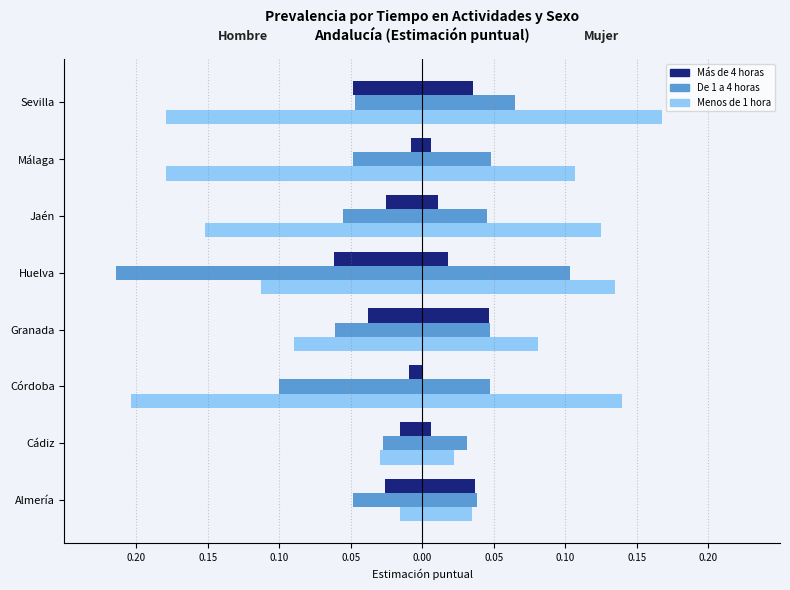

Reading right to left, what are all the values shown in this chart?

Más de 4 h (Hombre): -0.0	-0.0	-0.0	-0.1	-0.0	-0.0	-0.0	-0.0
De 1 a 4 h (Hombre): -0.0	-0.0	-0.1	-0.2	-0.1	-0.1	-0.0	-0.0
Menos de 1 h (Hombre): -0.2	-0.2	-0.2	-0.1	-0.1	-0.2	-0.0	-0.0
Más de 4 h (Mujer): 0.0	0.0	0.0	0.0	0.0	0.0	0.0	0.0
De 1 a 4 h (Mujer): 0.1	0.0	0.0	0.1	0.0	0.0	0.0	0.0
Menos de 1 h (Mujer): 0.2	0.1	0.1	0.1	0.1	0.1	0.0	0.0